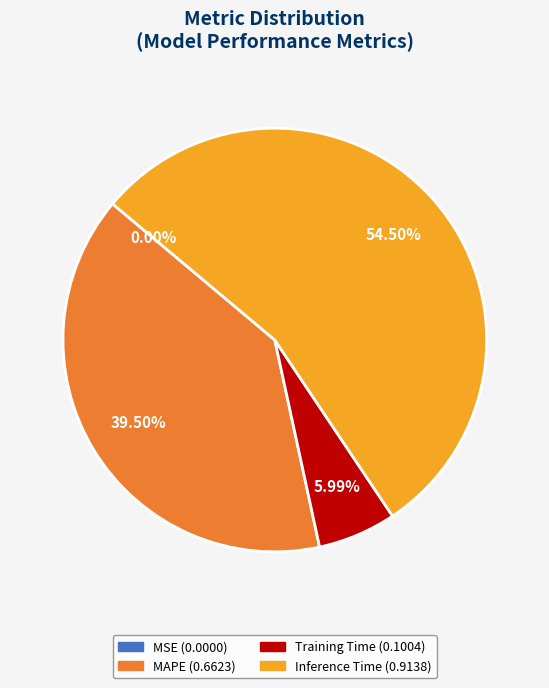

Is there any slice that represents more than half of the pie?

Yes